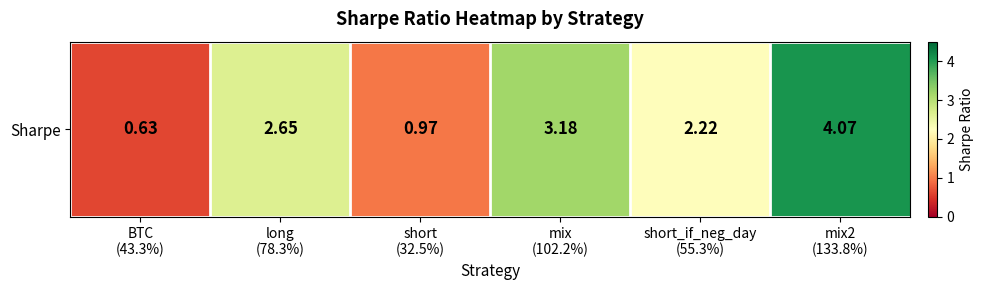

How many data points are less than 2?

2